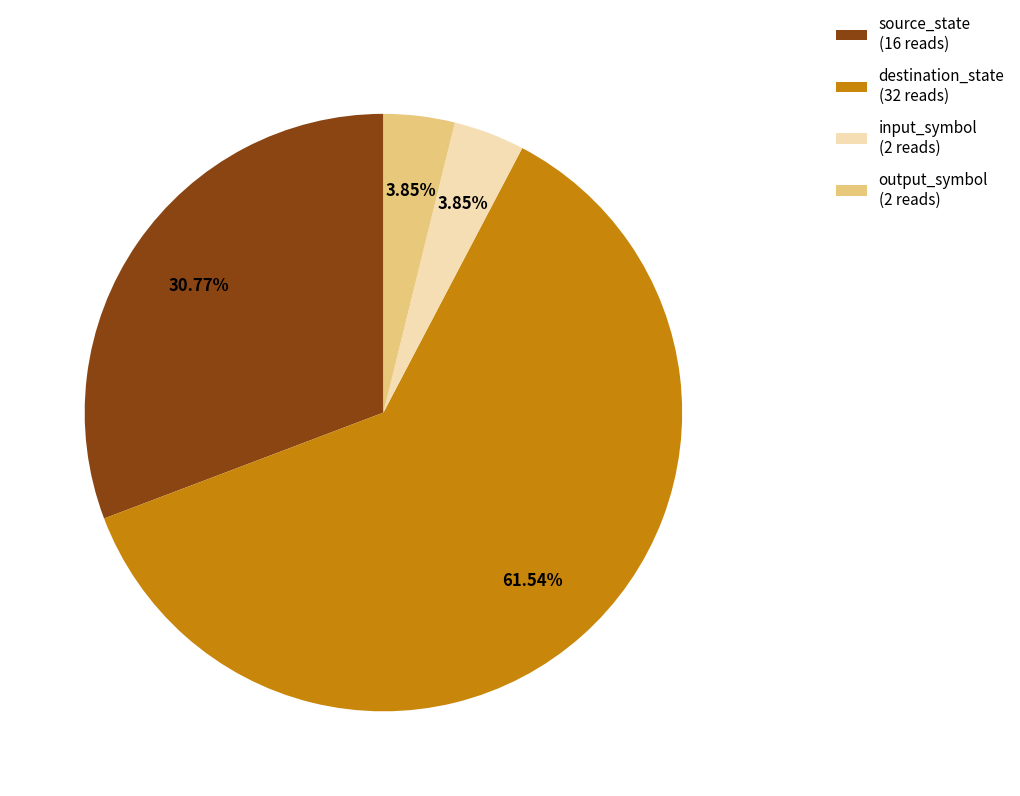

What is the majority slice?

destination_state